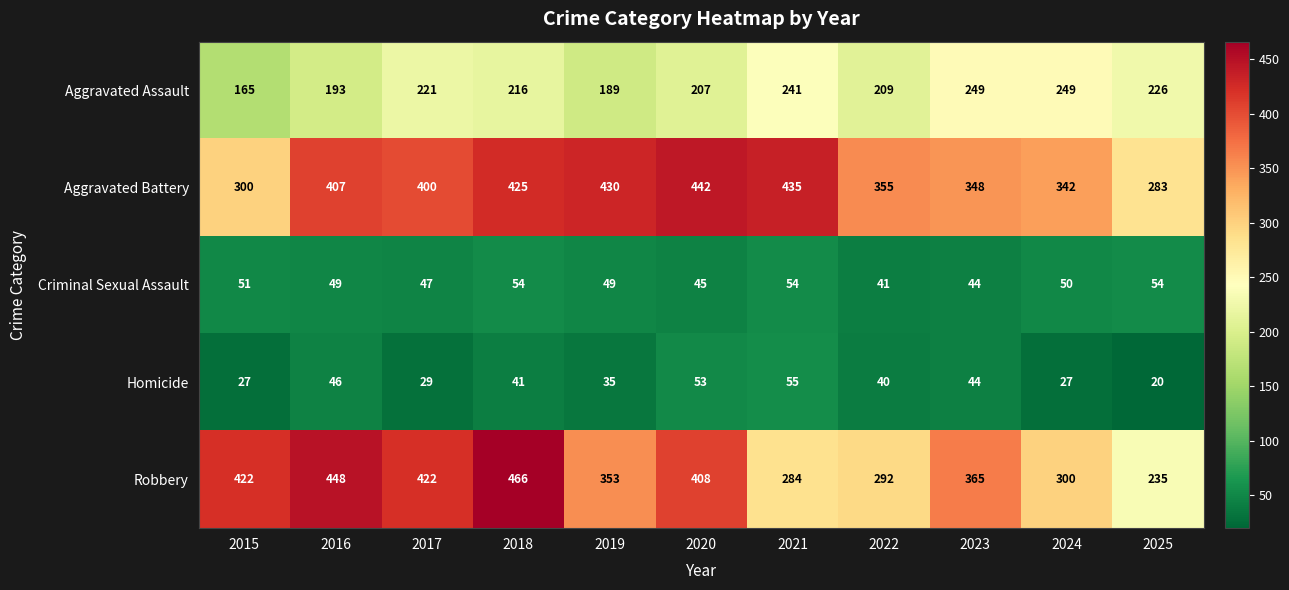

What is the sum of all Aggravated Assault values?

2365